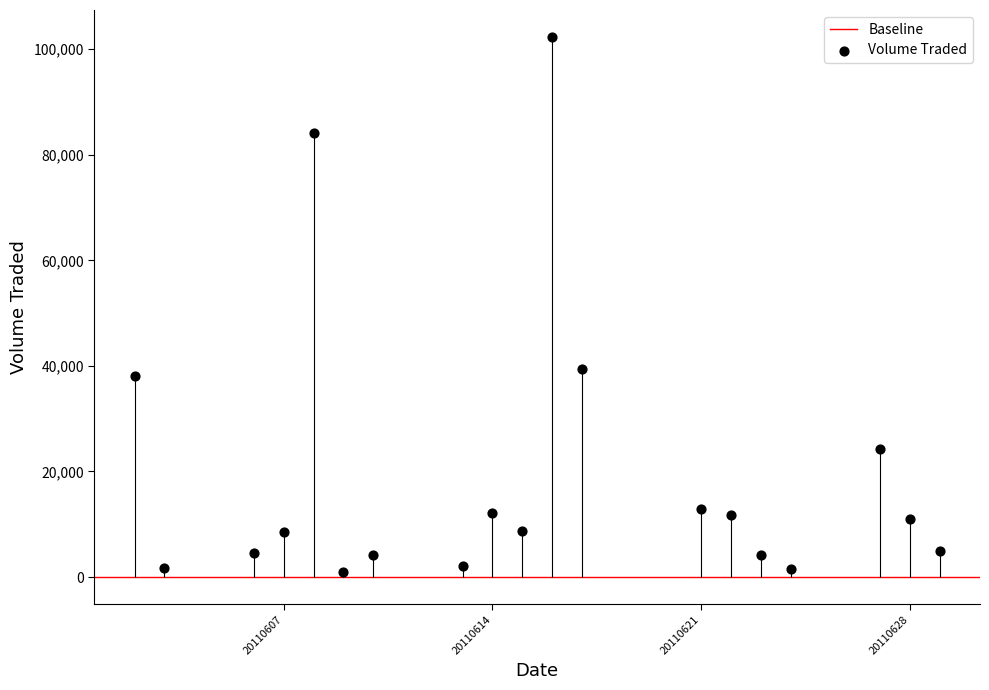

What is the range of Y values (max minus min)?

101300